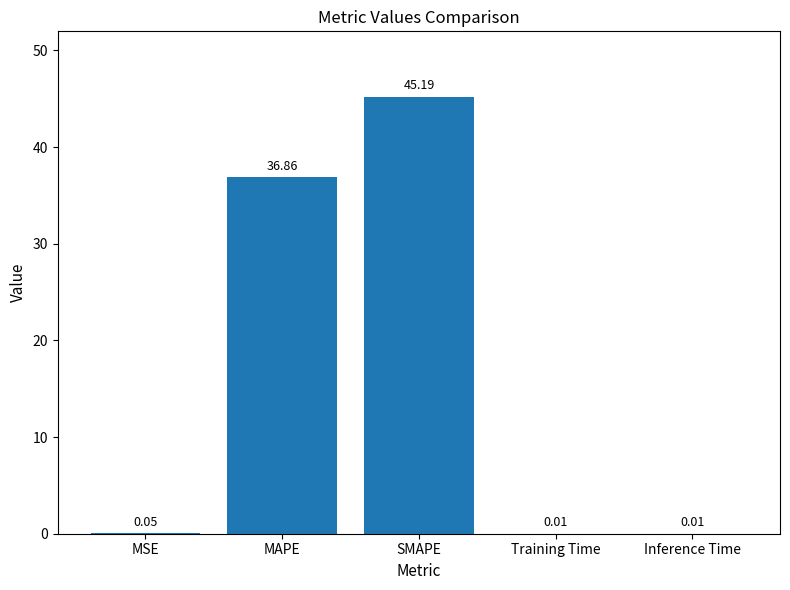

Does the chart contain stacked bars?

No